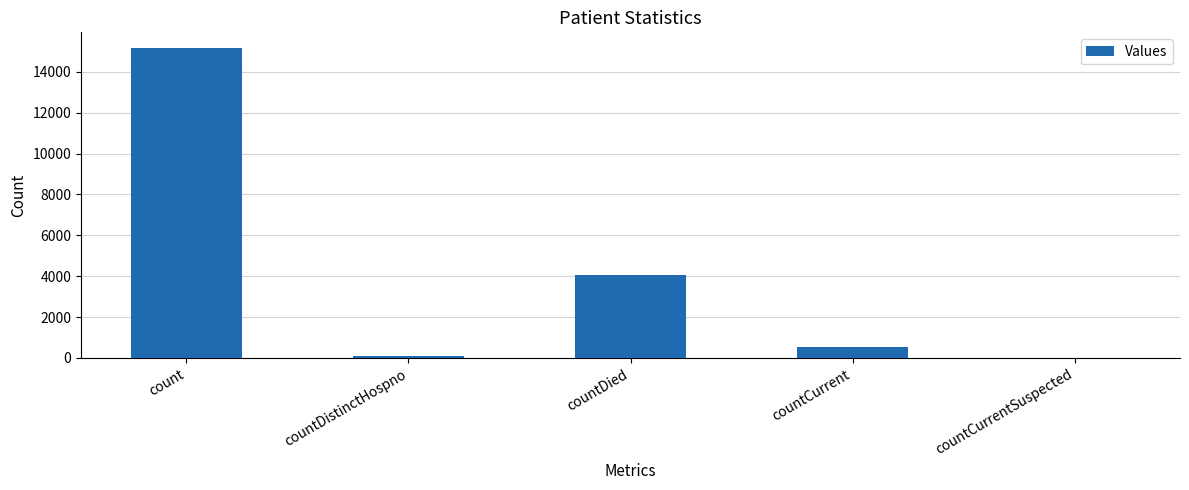

Approximately how many times larger is the value at count compared to countCurrent?

28.5